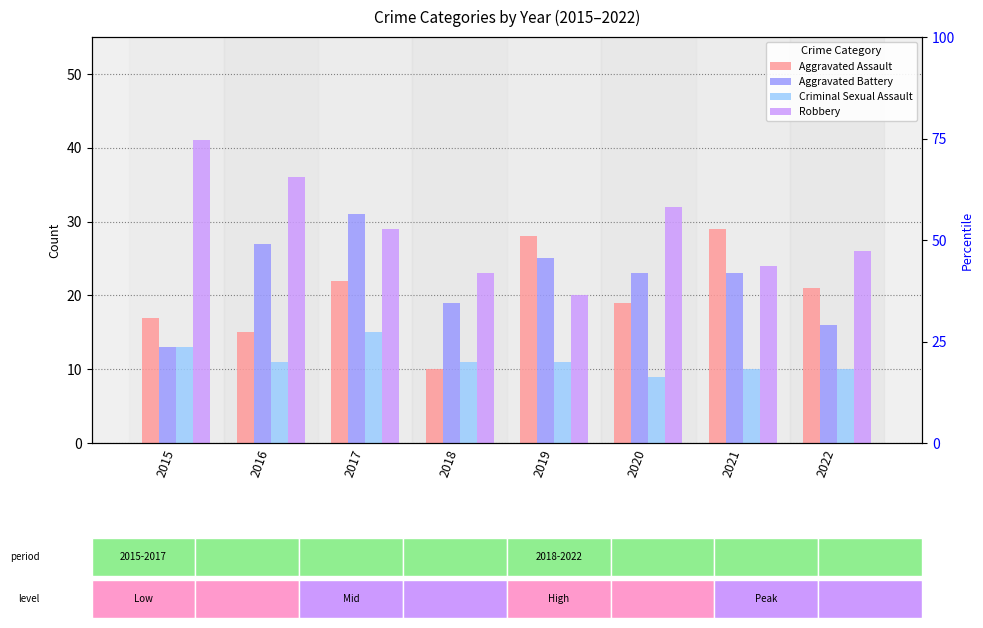

What is the average value of the Robbery series?

29